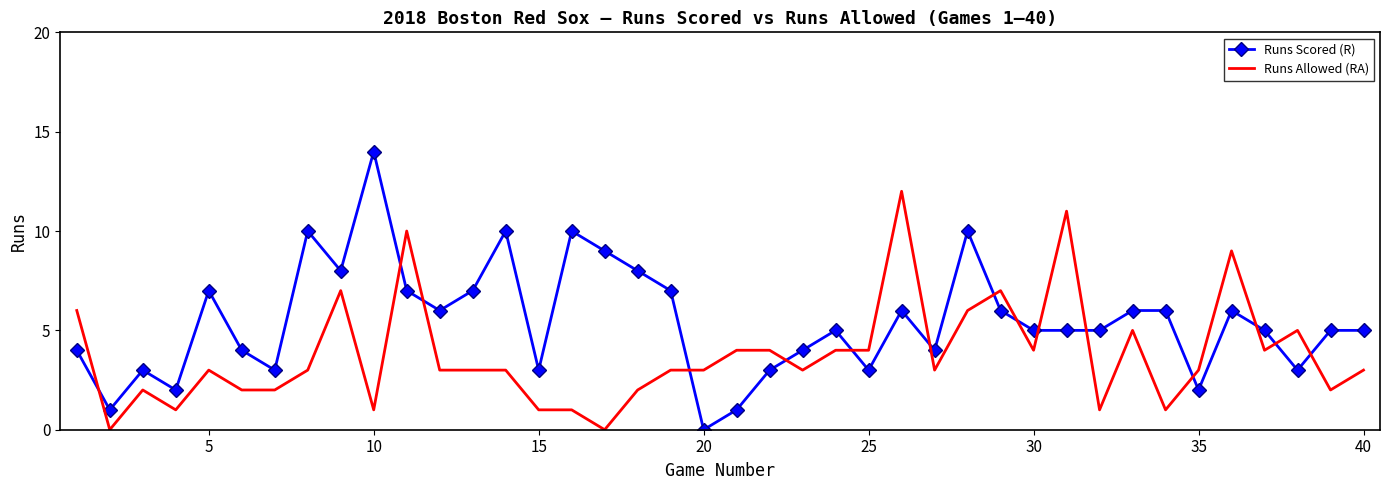

What is the difference between the maximum and minimum values in the Runs Scored (R) series?

14